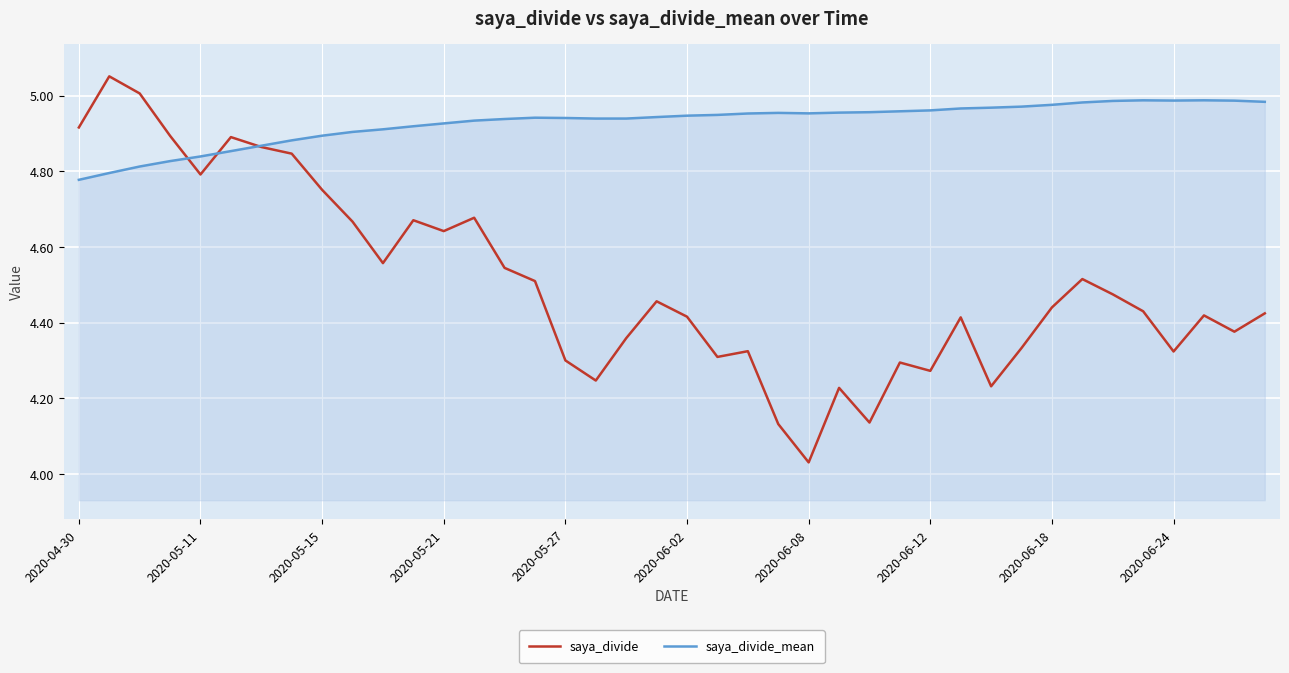

Rank the series by their maximum value, from highest to lowest.

saya_divide, saya_divide_mean